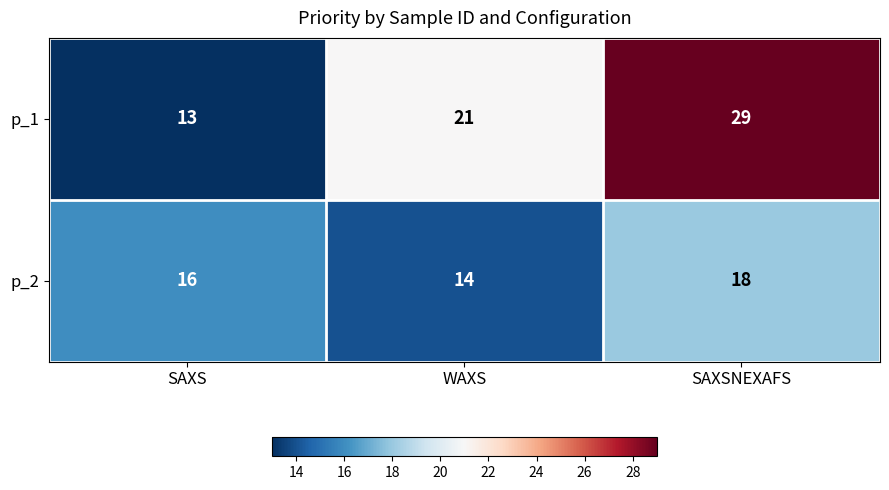

What is the sum of the p_2 values at WAXS and SAXSNEXAFS?

32